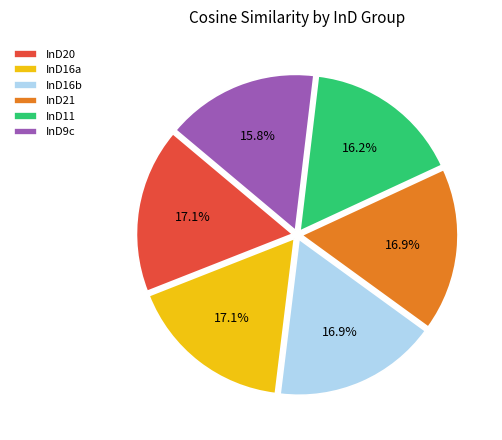

Is there any slice that represents more than half of the pie?

No